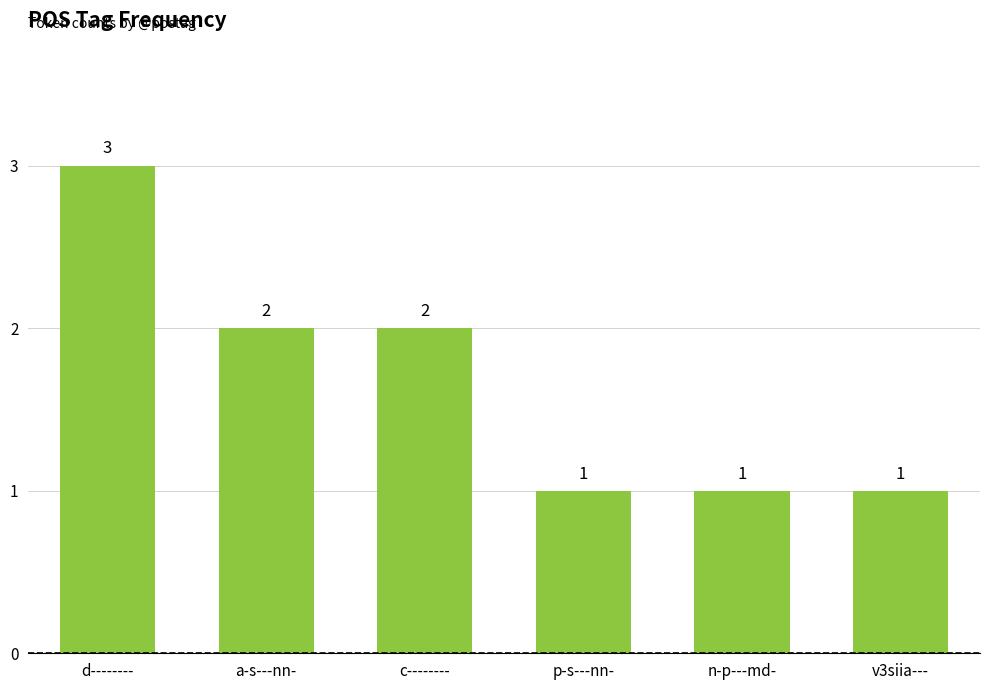

What is the label of the 1st bar from the right?

v3siia---